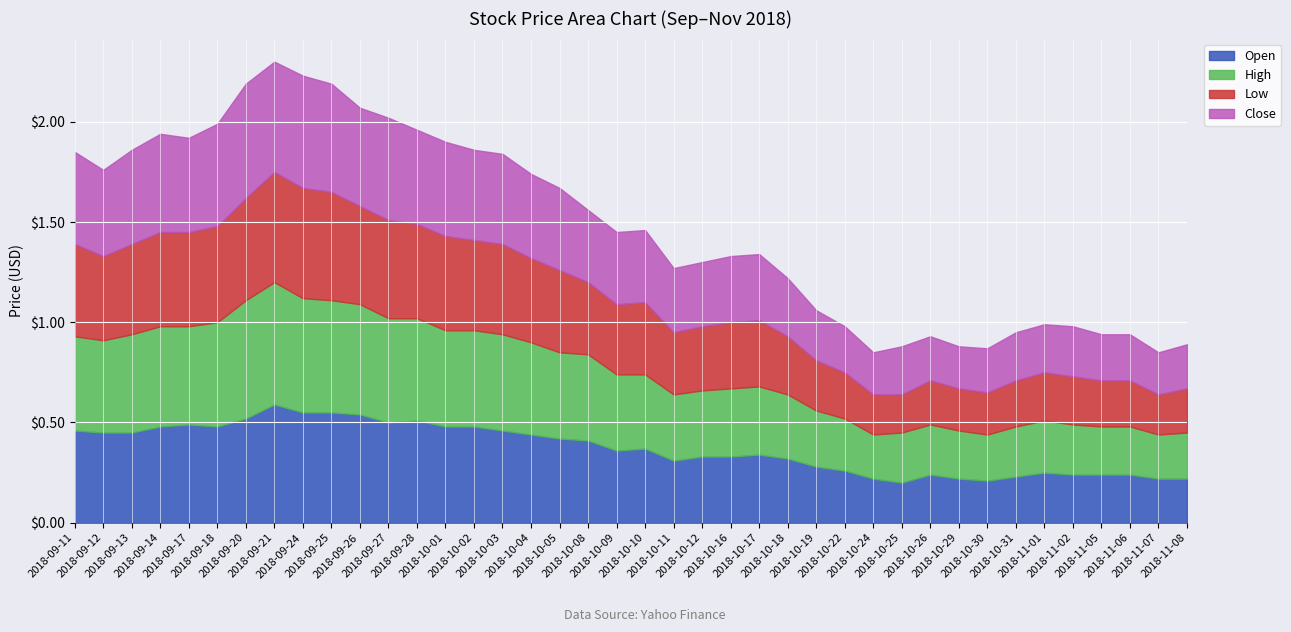

Reading right to left, extract all data points from this chart.

Open: 2018-11-08=0.2	2018-11-07=0.2	2018-11-06=0.2	2018-11-05=0.2	2018-11-02=0.2	2018-11-01=0.2	2018-10-31=0.2	2018-10-30=0.2	2018-10-29=0.2	2018-10-26=0.2	2018-10-25=0.2	2018-10-24=0.2	2018-10-22=0.3	2018-10-19=0.3	2018-10-18=0.3	2018-10-17=0.3	2018-10-16=0.3	2018-10-12=0.3	2018-10-11=0.3	2018-10-10=0.4	2018-10-09=0.4	2018-10-08=0.4	2018-10-05=0.4	2018-10-04=0.4	2018-10-03=0.5	2018-10-02=0.5	2018-10-01=0.5	2018-09-28=0.5	2018-09-27=0.5	2018-09-26=0.5	2018-09-25=0.6	2018-09-24=0.6	2018-09-21=0.6	2018-09-20=0.5	2018-09-18=0.5	2018-09-17=0.5	2018-09-14=0.5	2018-09-13=0.5	2018-09-12=0.5	2018-09-11=0.5
High: 2018-11-08=0.2	2018-11-07=0.2	2018-11-06=0.2	2018-11-05=0.2	2018-11-02=0.2	2018-11-01=0.3	2018-10-31=0.2	2018-10-30=0.2	2018-10-29=0.2	2018-10-26=0.2	2018-10-25=0.2	2018-10-24=0.2	2018-10-22=0.3	2018-10-19=0.3	2018-10-18=0.3	2018-10-17=0.3	2018-10-16=0.3	2018-10-12=0.3	2018-10-11=0.3	2018-10-10=0.4	2018-10-09=0.4	2018-10-08=0.4	2018-10-05=0.4	2018-10-04=0.5	2018-10-03=0.5	2018-10-02=0.5	2018-10-01=0.5	2018-09-28=0.5	2018-09-27=0.5	2018-09-26=0.6	2018-09-25=0.6	2018-09-24=0.6	2018-09-21=0.6	2018-09-20=0.6	2018-09-18=0.5	2018-09-17=0.5	2018-09-14=0.5	2018-09-13=0.5	2018-09-12=0.5	2018-09-11=0.5
Low: 2018-11-08=0.2	2018-11-07=0.2	2018-11-06=0.2	2018-11-05=0.2	2018-11-02=0.2	2018-11-01=0.2	2018-10-31=0.2	2018-10-30=0.2	2018-10-29=0.2	2018-10-26=0.2	2018-10-25=0.2	2018-10-24=0.2	2018-10-22=0.2	2018-10-19=0.2	2018-10-18=0.3	2018-10-17=0.3	2018-10-16=0.3	2018-10-12=0.3	2018-10-11=0.3	2018-10-10=0.4	2018-10-09=0.3	2018-10-08=0.4	2018-10-05=0.4	2018-10-04=0.4	2018-10-03=0.5	2018-10-02=0.5	2018-10-01=0.5	2018-09-28=0.5	2018-09-27=0.5	2018-09-26=0.5	2018-09-25=0.5	2018-09-24=0.6	2018-09-21=0.6	2018-09-20=0.5	2018-09-18=0.5	2018-09-17=0.5	2018-09-14=0.5	2018-09-13=0.5	2018-09-12=0.4	2018-09-11=0.5
Close: 2018-11-08=0.2	2018-11-07=0.2	2018-11-06=0.2	2018-11-05=0.2	2018-11-02=0.2	2018-11-01=0.2	2018-10-31=0.2	2018-10-30=0.2	2018-10-29=0.2	2018-10-26=0.2	2018-10-25=0.2	2018-10-24=0.2	2018-10-22=0.2	2018-10-19=0.2	2018-10-18=0.3	2018-10-17=0.3	2018-10-16=0.3	2018-10-12=0.3	2018-10-11=0.3	2018-10-10=0.4	2018-10-09=0.4	2018-10-08=0.4	2018-10-05=0.4	2018-10-04=0.4	2018-10-03=0.5	2018-10-02=0.5	2018-10-01=0.5	2018-09-28=0.5	2018-09-27=0.5	2018-09-26=0.5	2018-09-25=0.5	2018-09-24=0.6	2018-09-21=0.6	2018-09-20=0.6	2018-09-18=0.5	2018-09-17=0.5	2018-09-14=0.5	2018-09-13=0.5	2018-09-12=0.4	2018-09-11=0.5